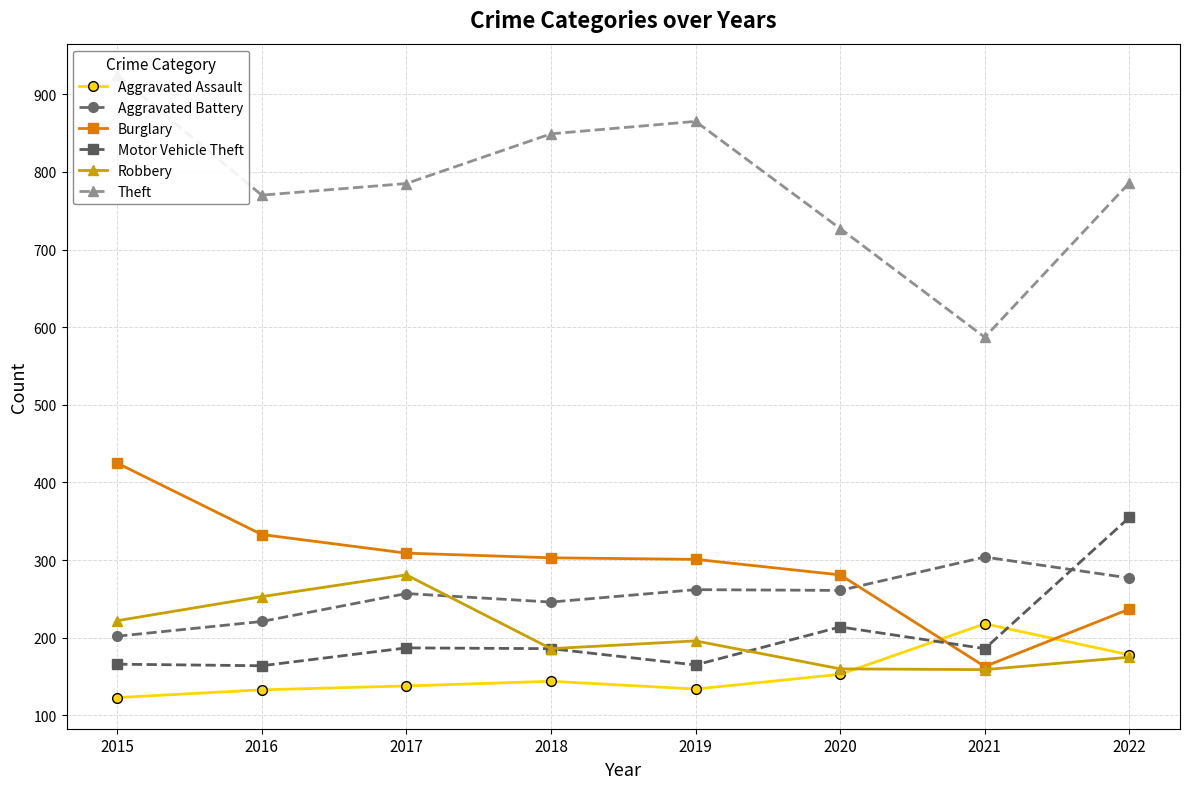

How many lines are shown in the chart?

6